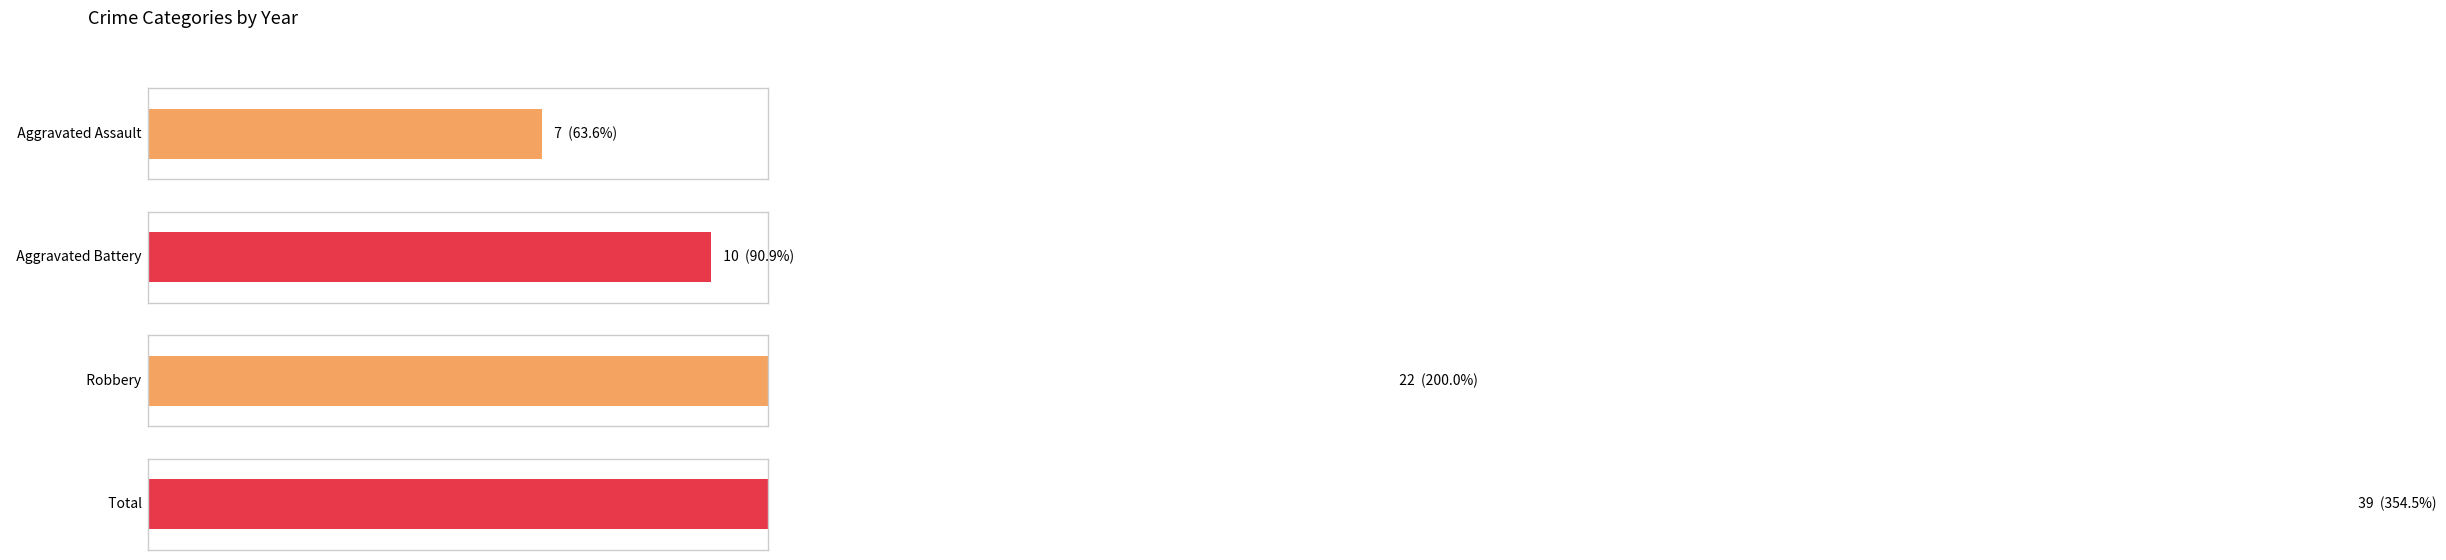

Rank the series at 2015 from lowest to highest value.

Aggravated Assault, Aggravated Battery, Robbery, Total